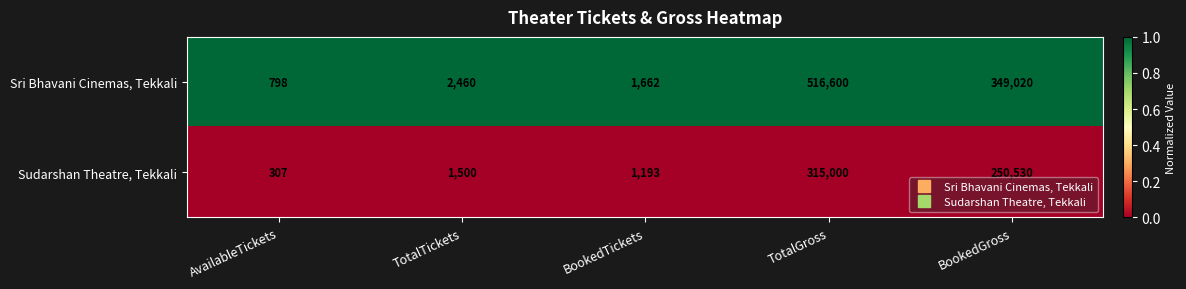

Count the number of categories in the chart.

5